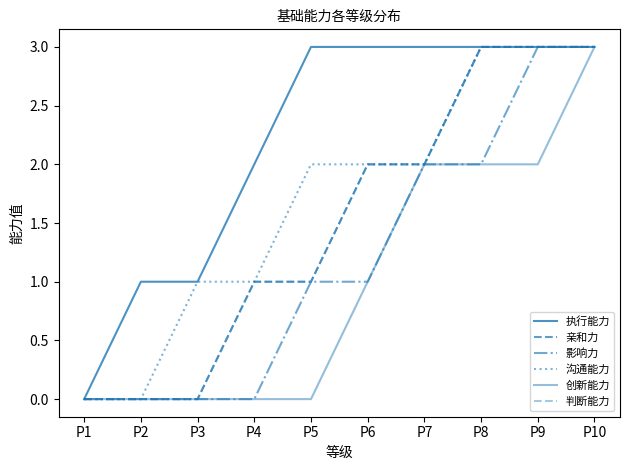

Does the chart display data point markers on the line(s)?

No